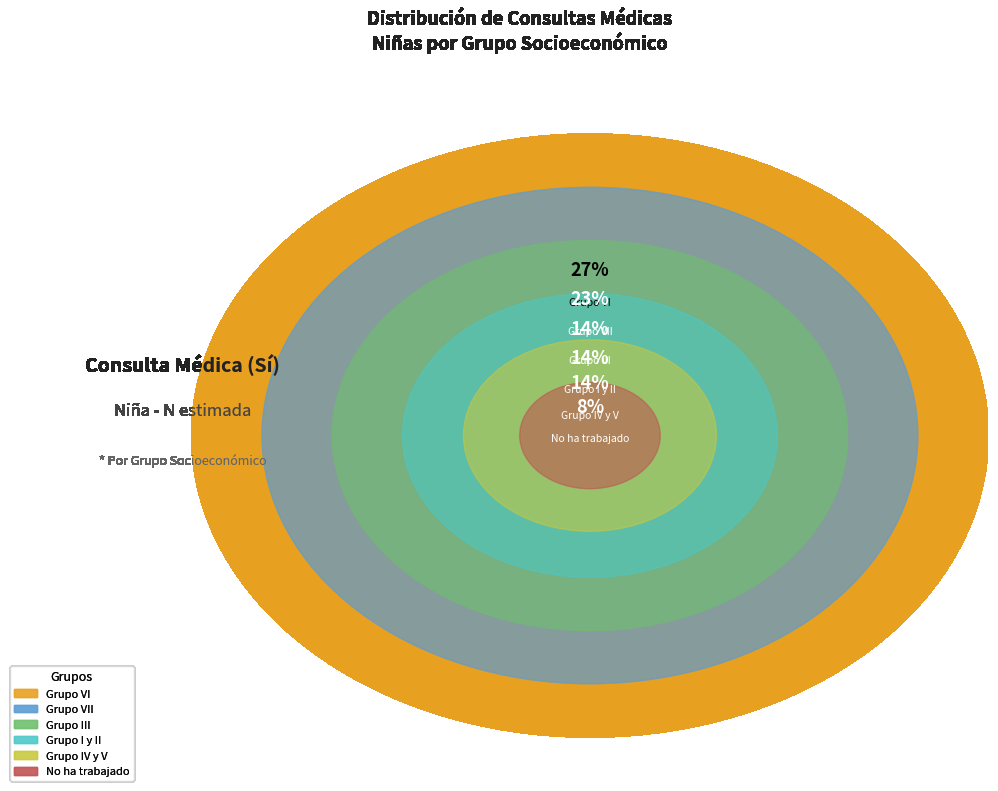

What is the ratio of the value at Grupo VII to the value at Grupo III?

1.6